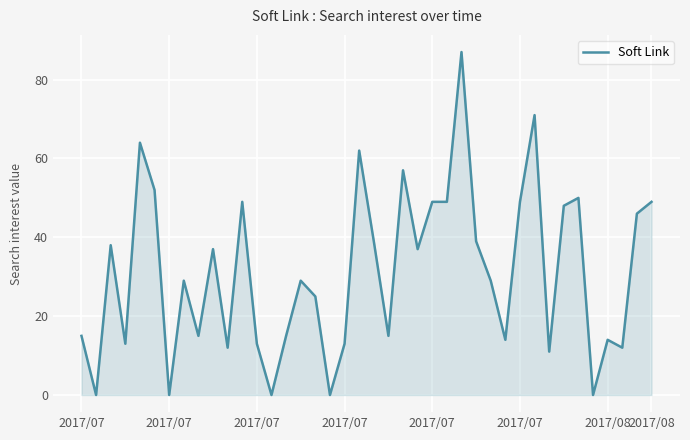

What is the difference between the maximum and minimum values?

87